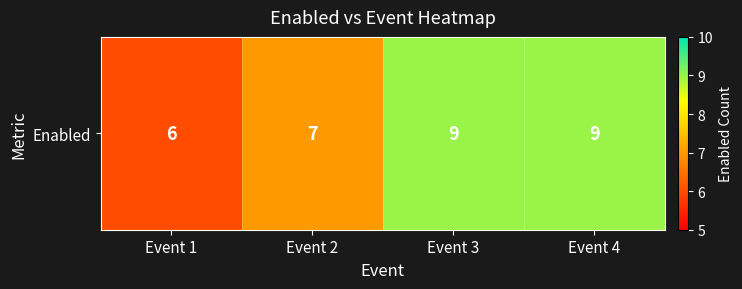

Between Event 1 and Event 4, which is larger?

Event 4